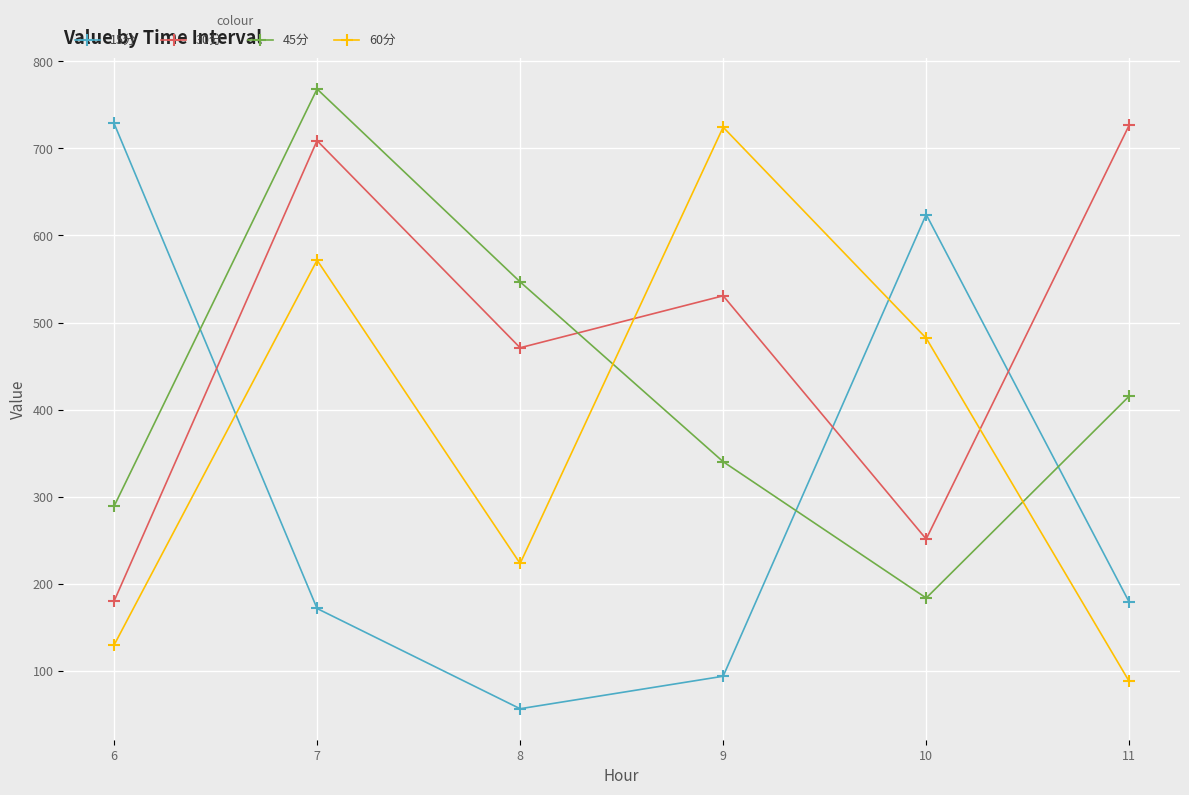

At which label does 30分 reach its peak?

11